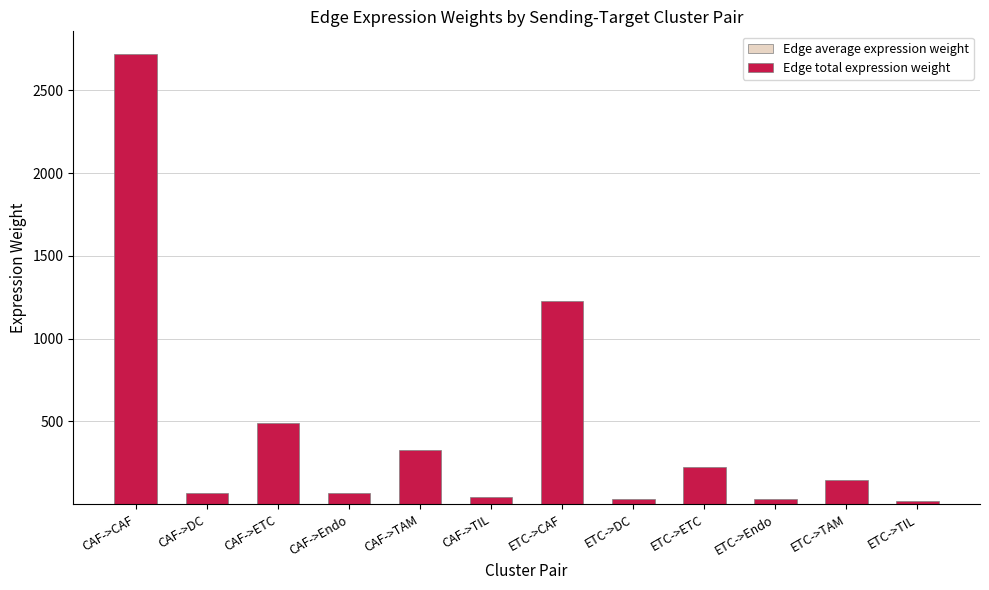

At which category is the sum across all series the highest?

CAF->CAF